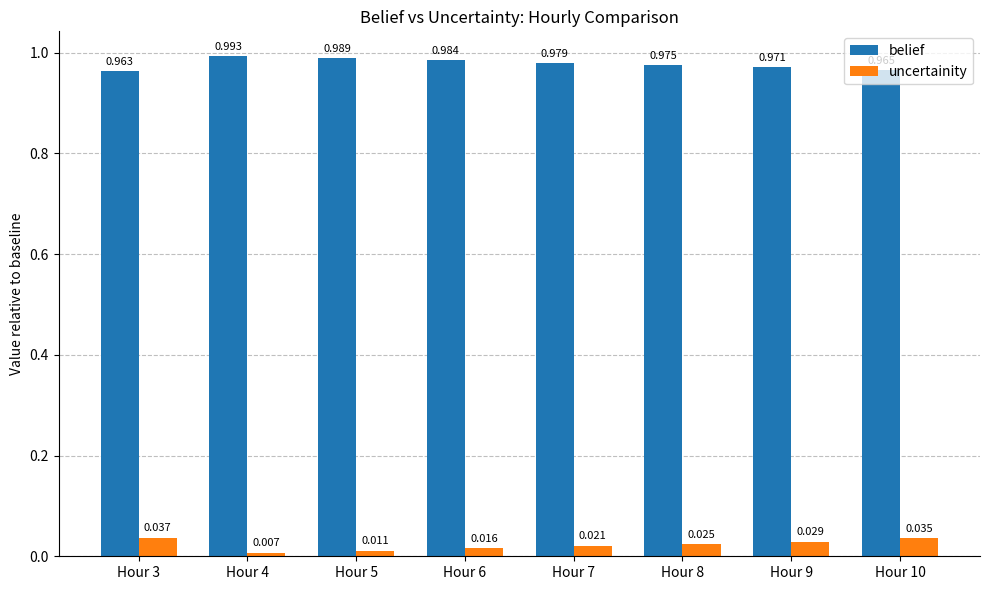

At how many categories does at least one series exceed 0?

8